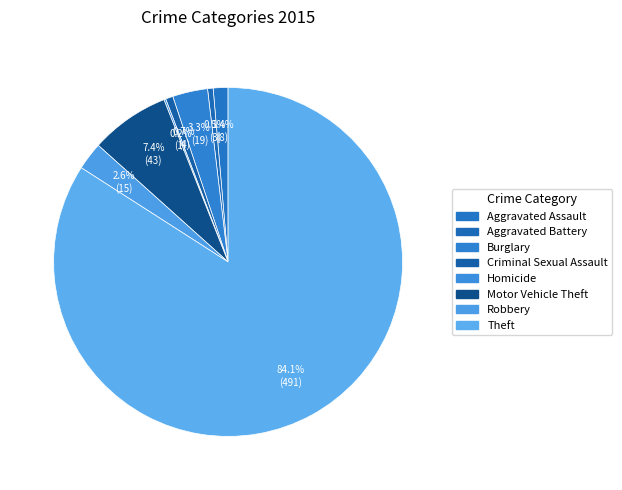

Count the number of slices in the pie.

8